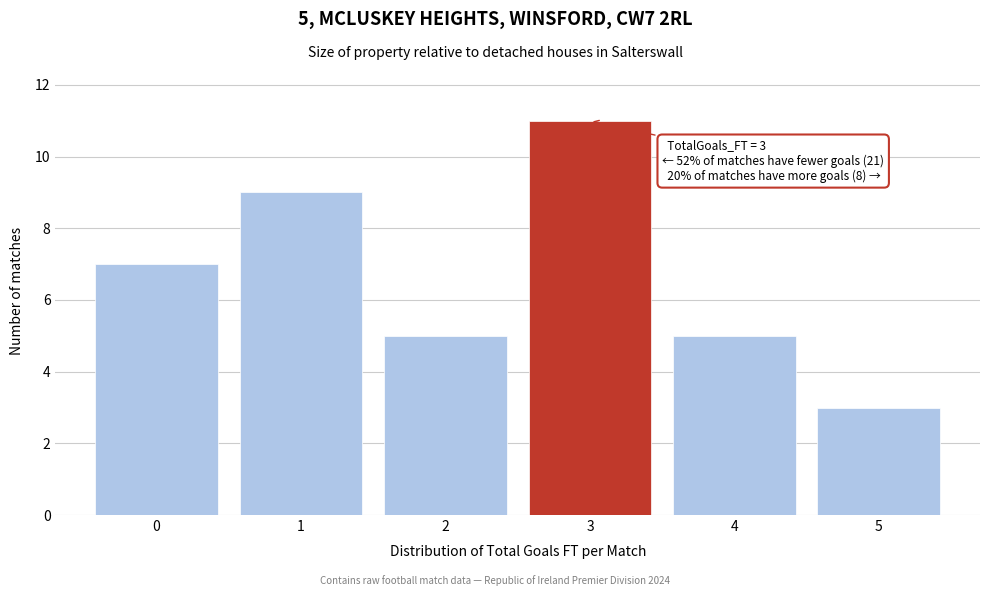

Reading left to right, list all the values displayed in this chart.

0=7	1=9	2=5	3=11	4=5	5=3